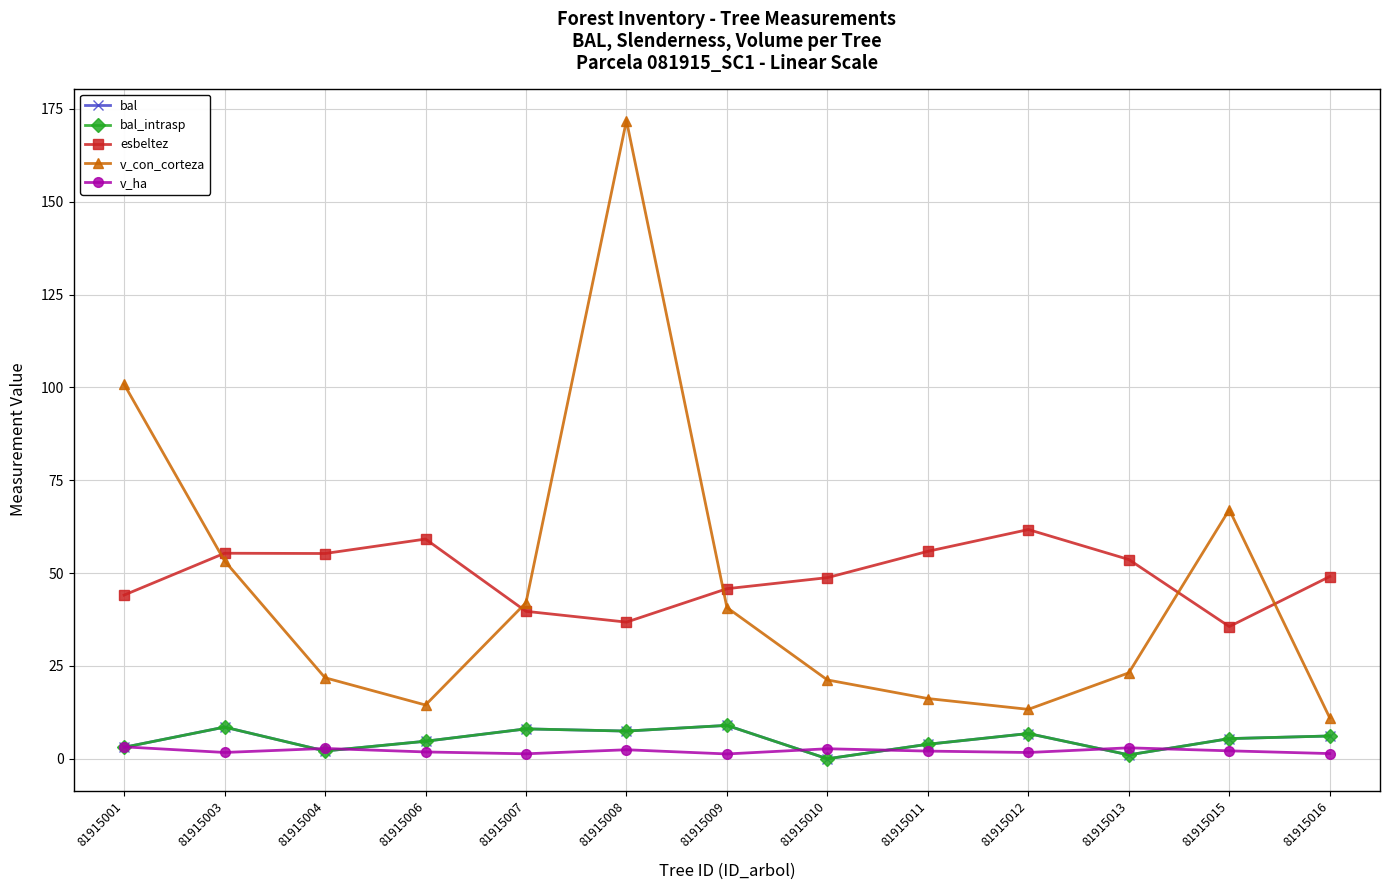

How many lines are shown in the chart?

5